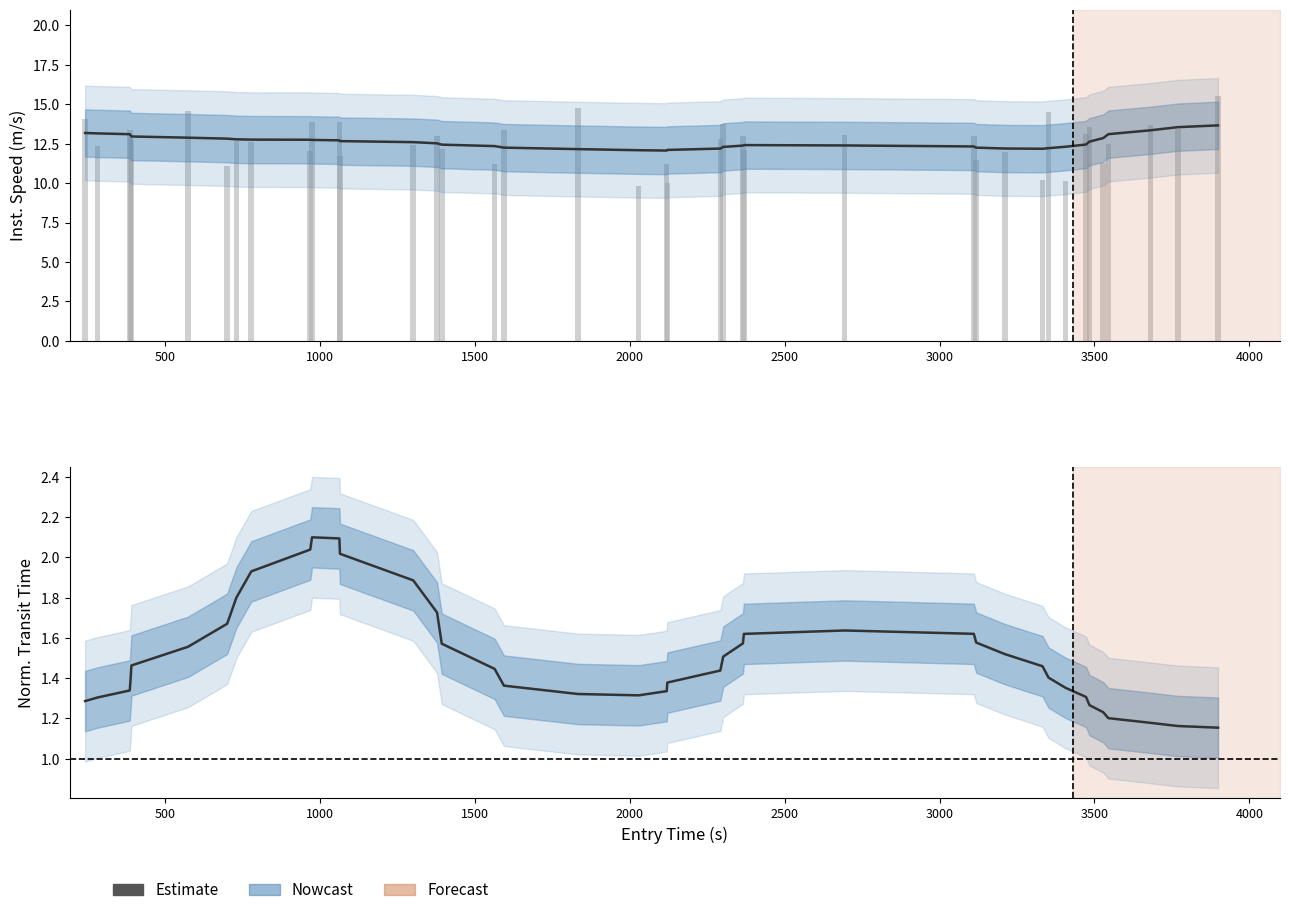

True or false: the data shows 0.9 at 26.

False